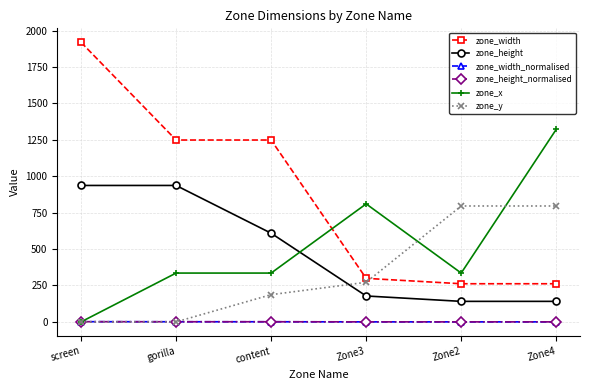

How many lines are shown in the chart?

6